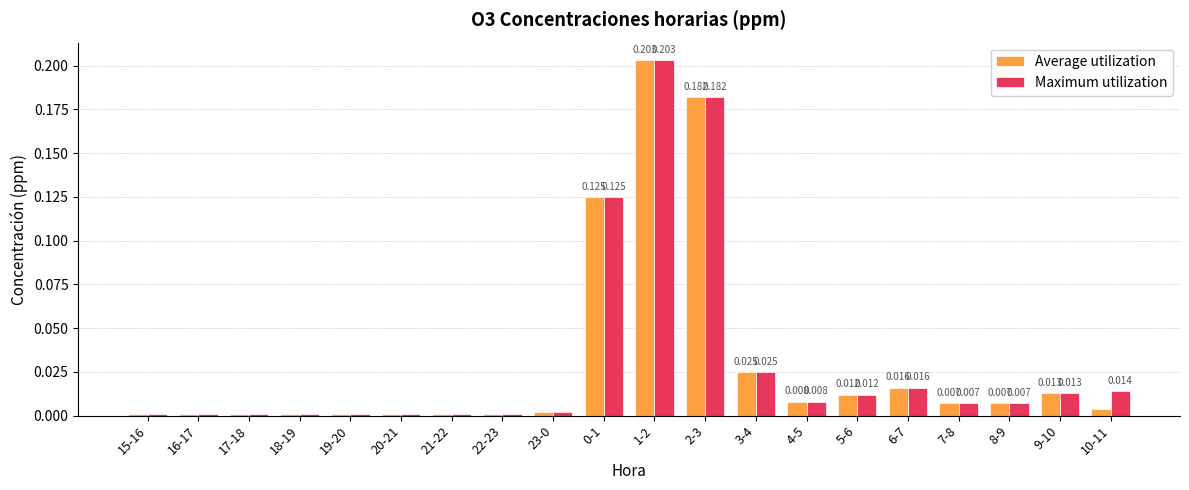

Is the value of Maximum utilization at 9-10 greater than the value of Average utilization at 23-0?

Yes